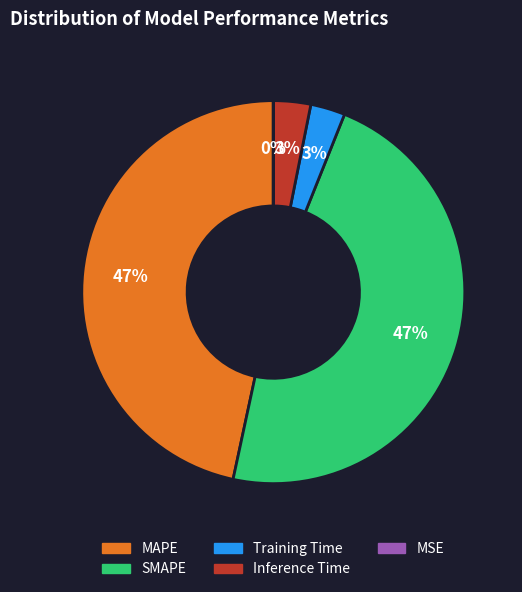

To the nearest percent, what is the average slice percentage?

20%